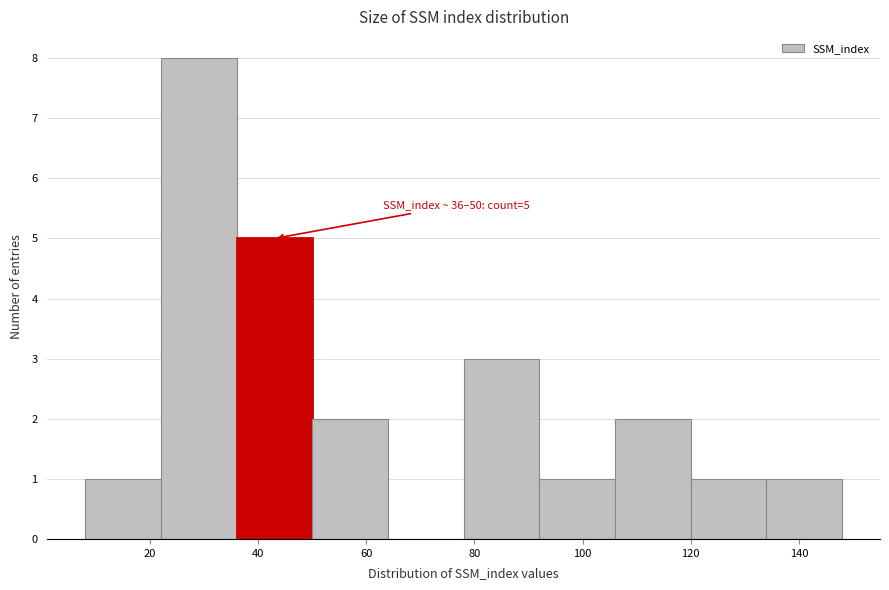

Over which range of the x-axis is the bar tallest?

22 to 36